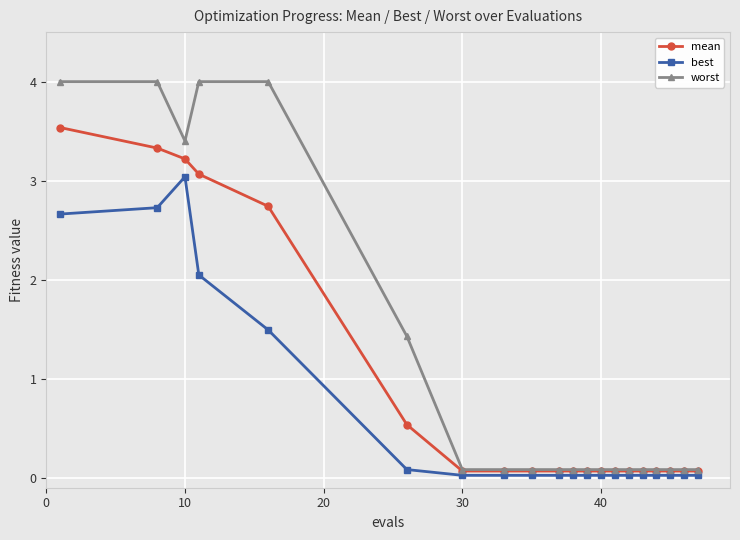

What is the maximum value shown in the chart?

4.0